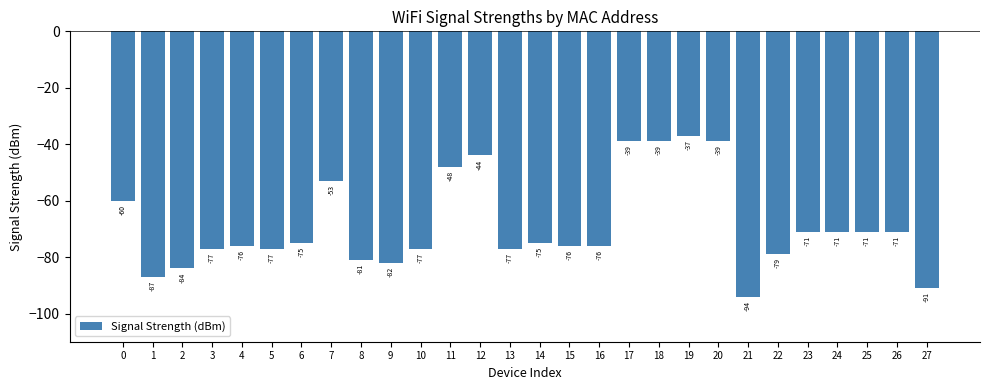

What is the difference between the maximum and minimum values?

57